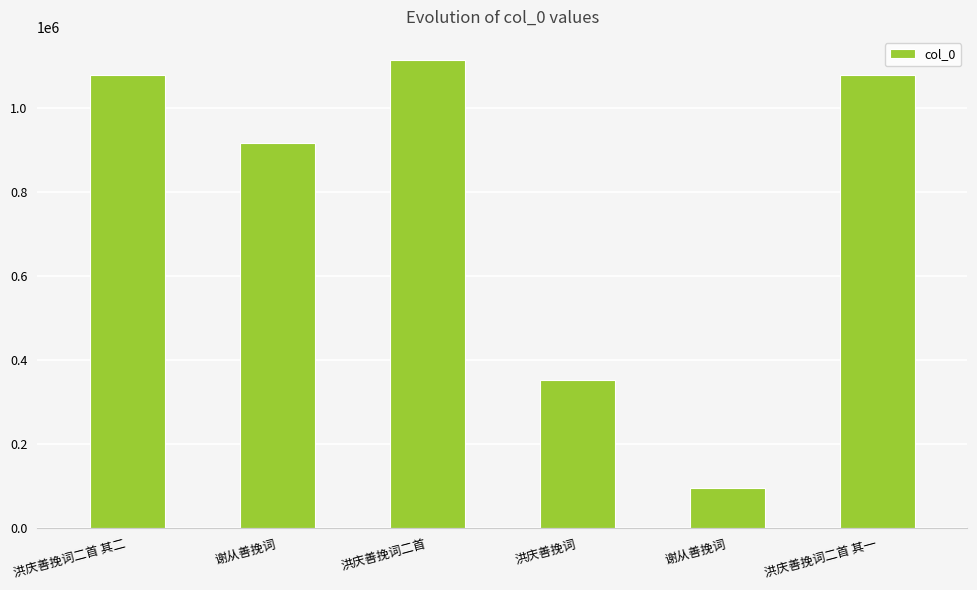

Count the number of data series in this chart.

1